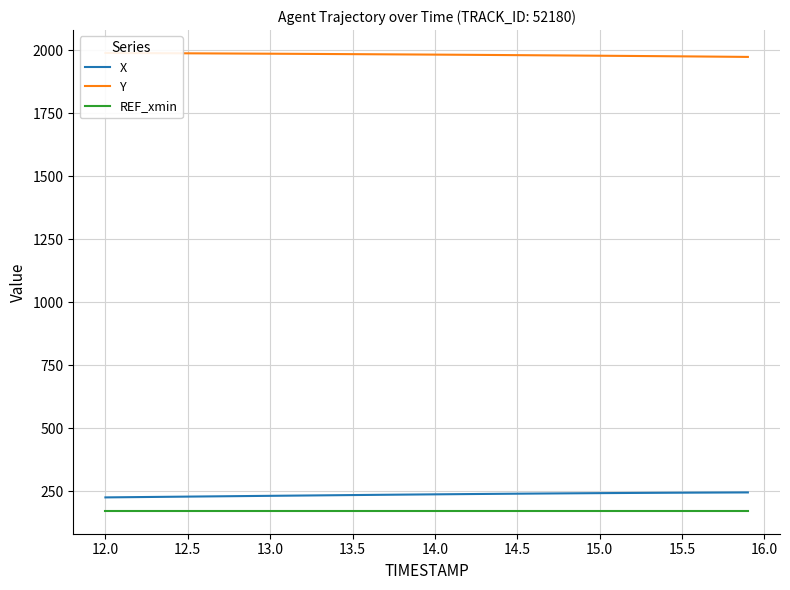

What is the highest value of the X series?

246.2